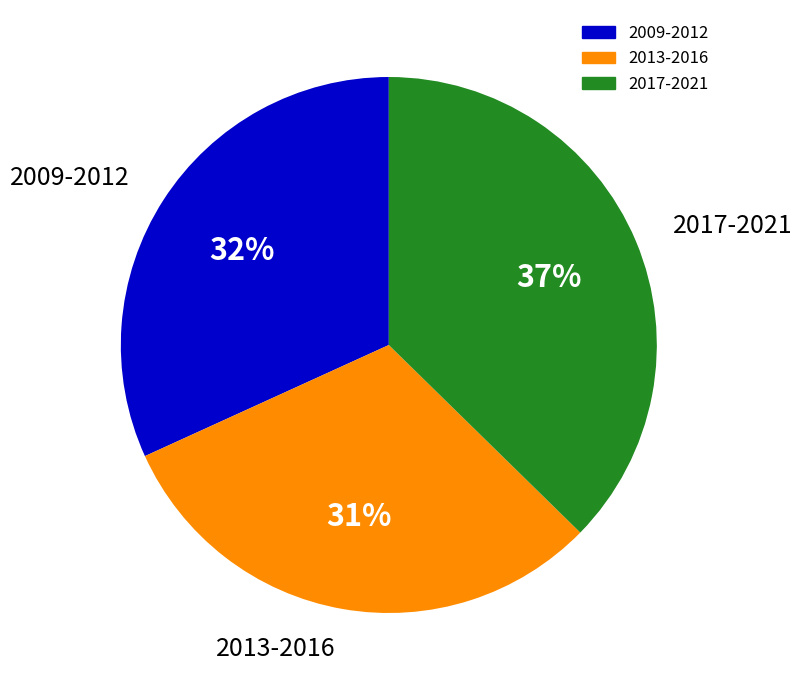

To the nearest percent, what is the average slice percentage?

33%